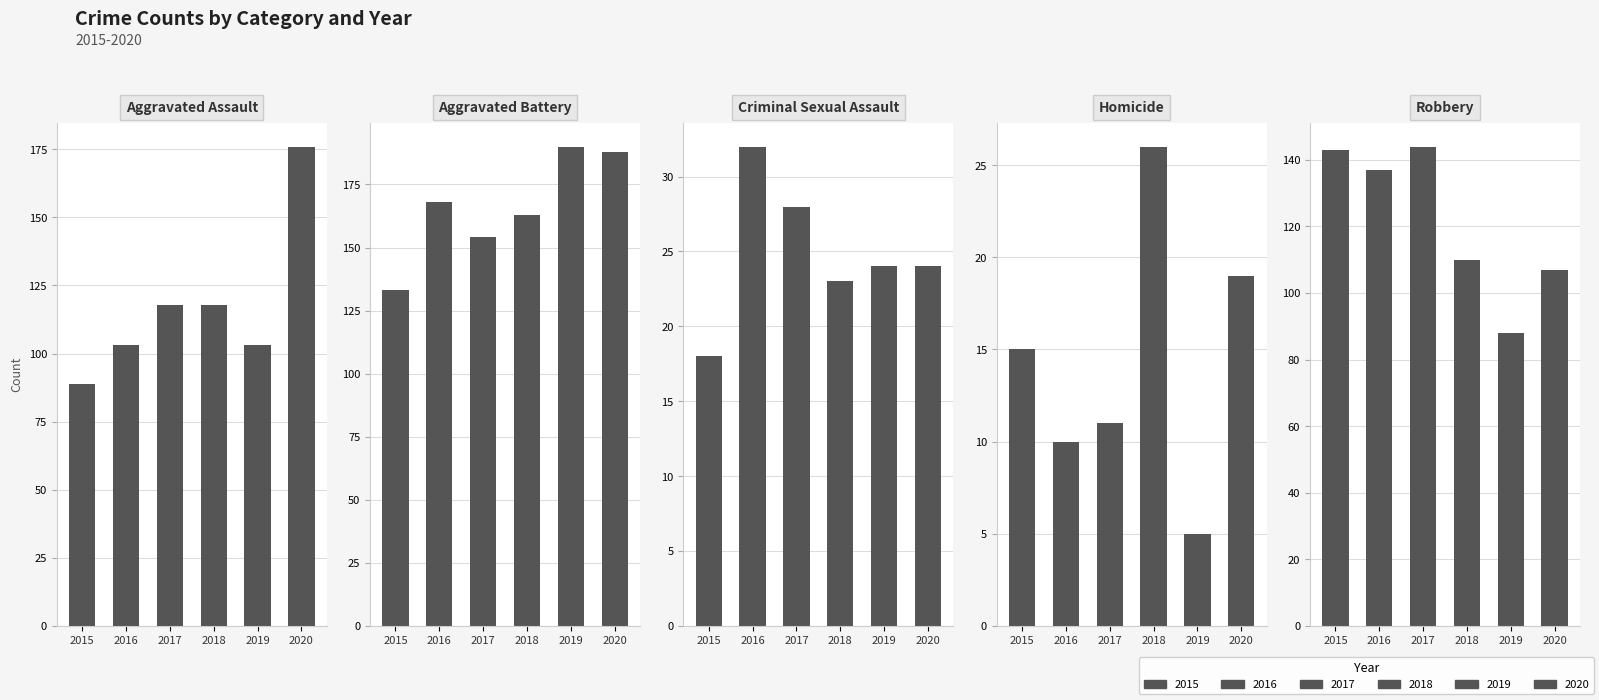

What is the value of the Homicide bar at the 2nd from the left?

10